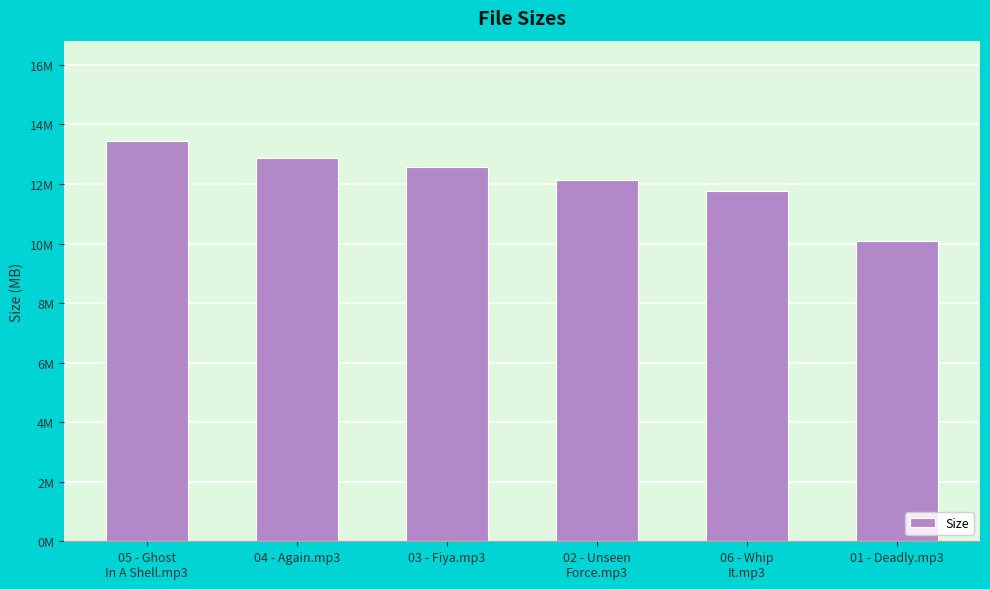

Are the bars horizontal?

No